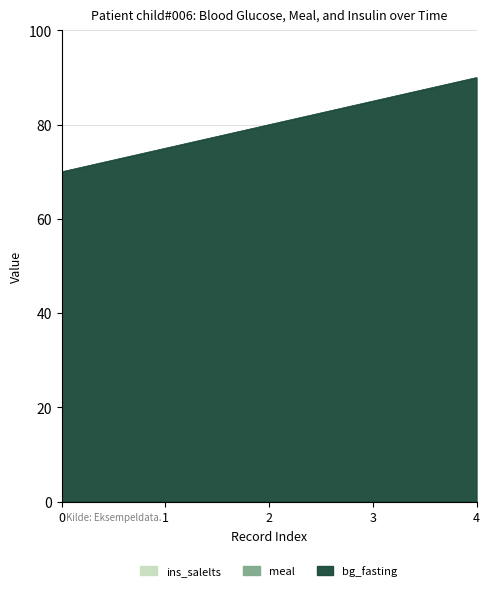

Does the chart have visible grid lines?

Yes